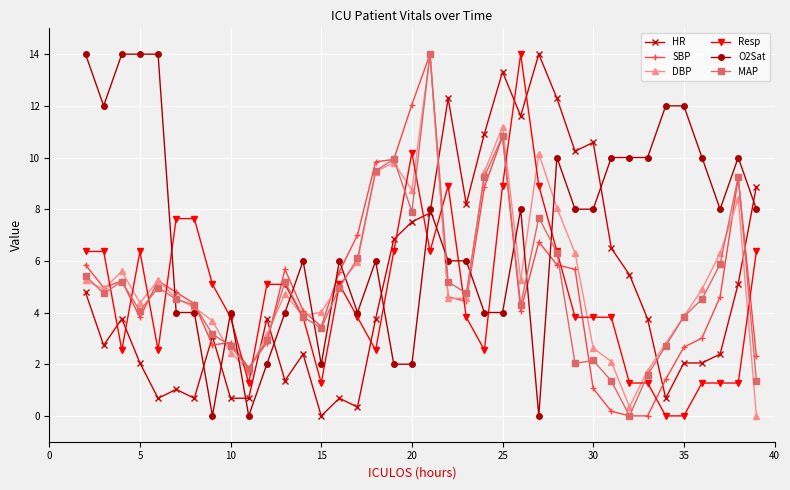

Does the chart have visible grid lines?

Yes